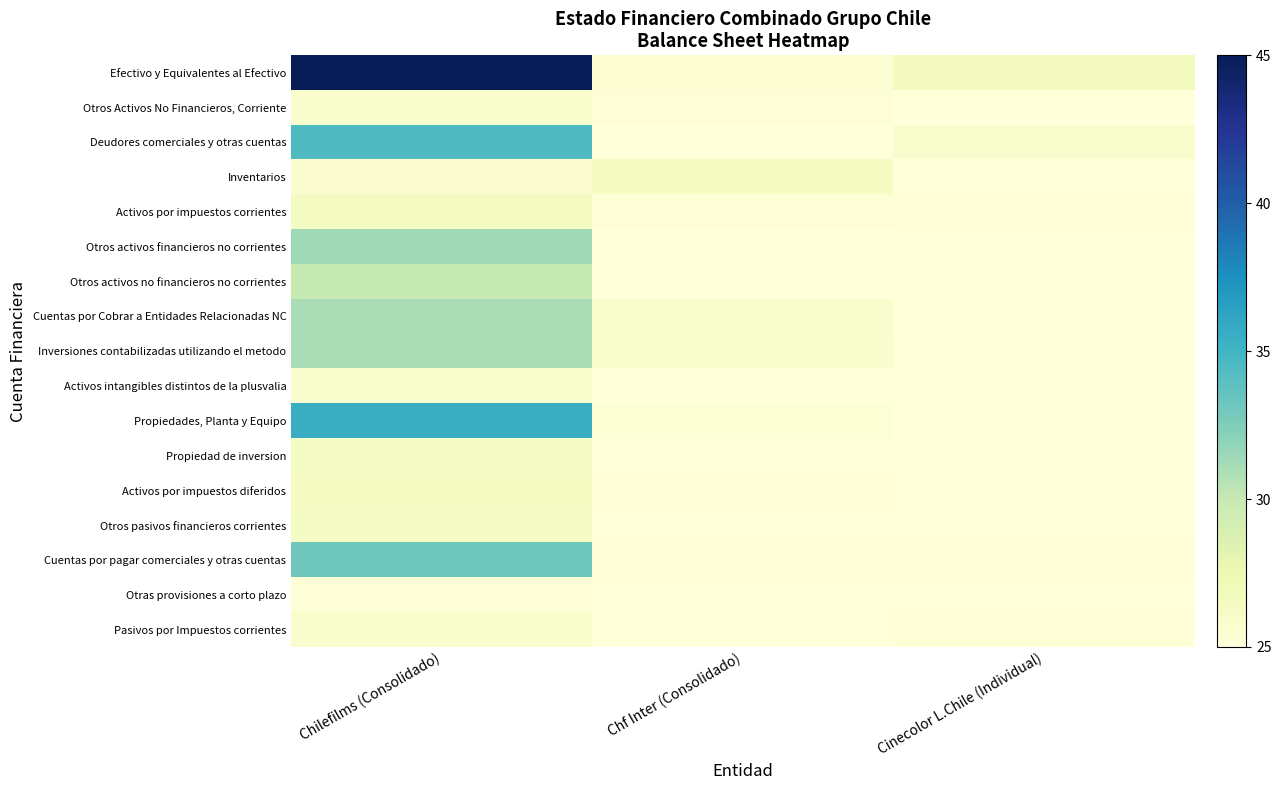

Between Cinecolor L.Chile (Individual) and Chf Inter (Consolidado), which is larger?

Cinecolor L.Chile (Individual)